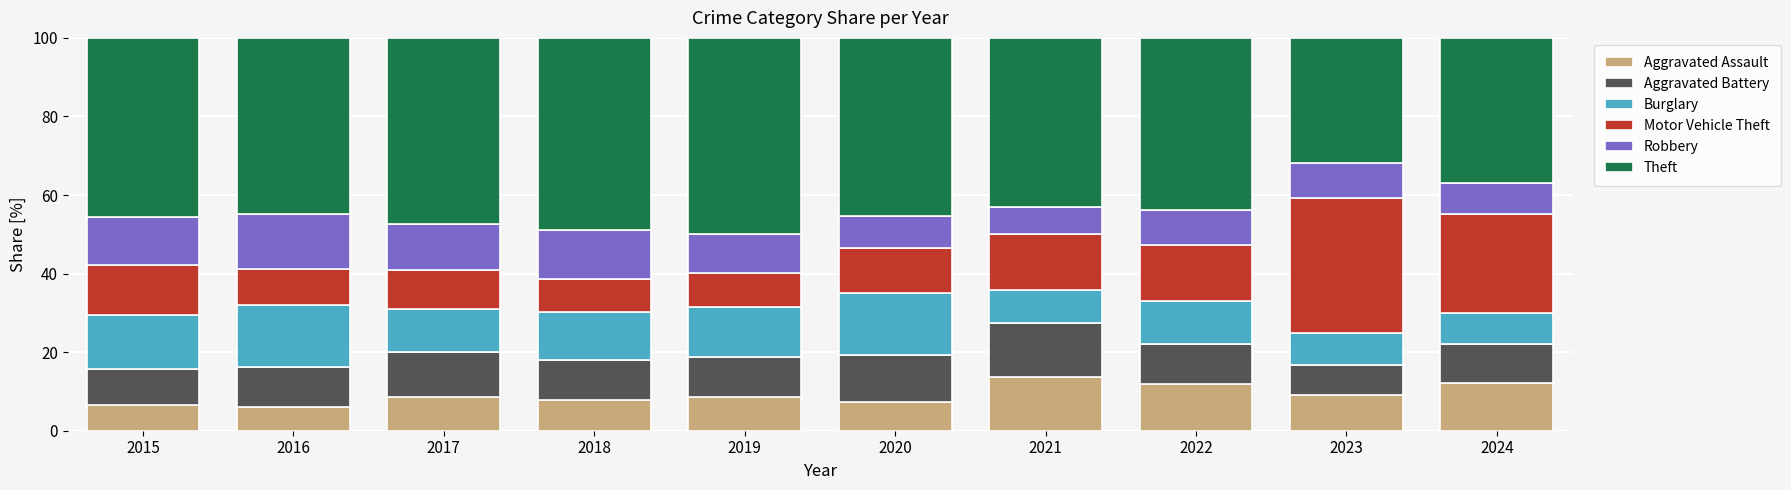

What is the minimum value for Aggravated Assault?

6.2